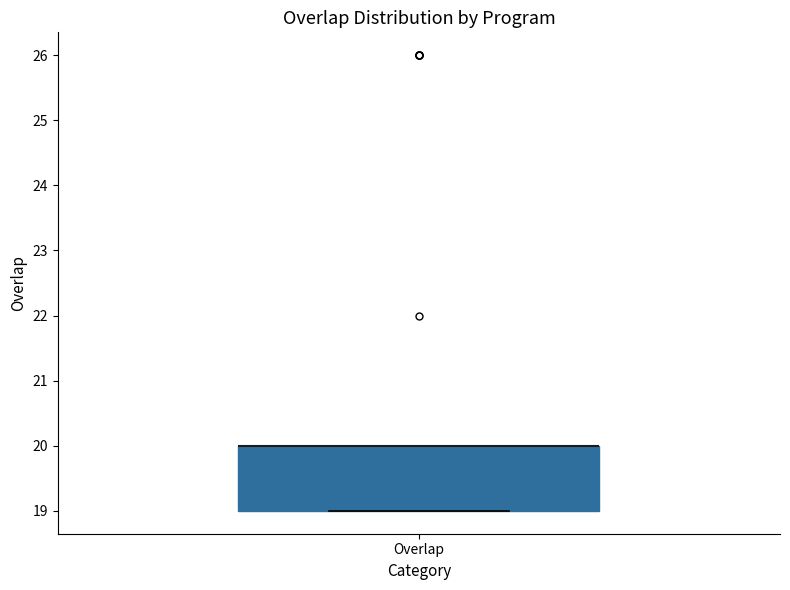

Read this box plot against the y-axis: the position of the median line, the range covered by the box, and the ends of both whiskers. The values are not printed on the chart, so give them approximately, as read against the axis.

median 20 (drawn on the box's upper edge), box 19 to 20, whiskers 19 to 20